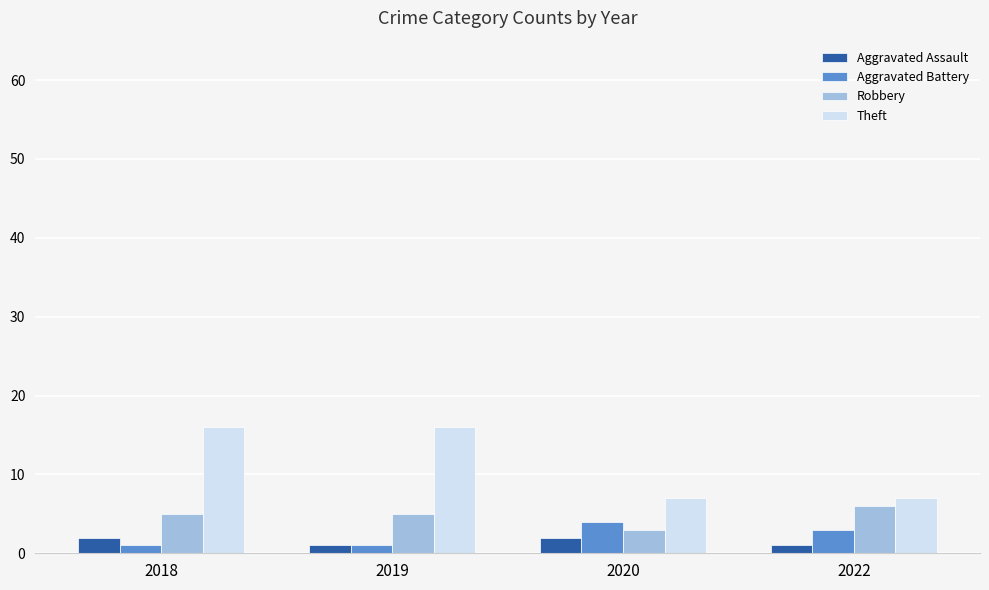

What is the maximum value for Aggravated Assault?

2